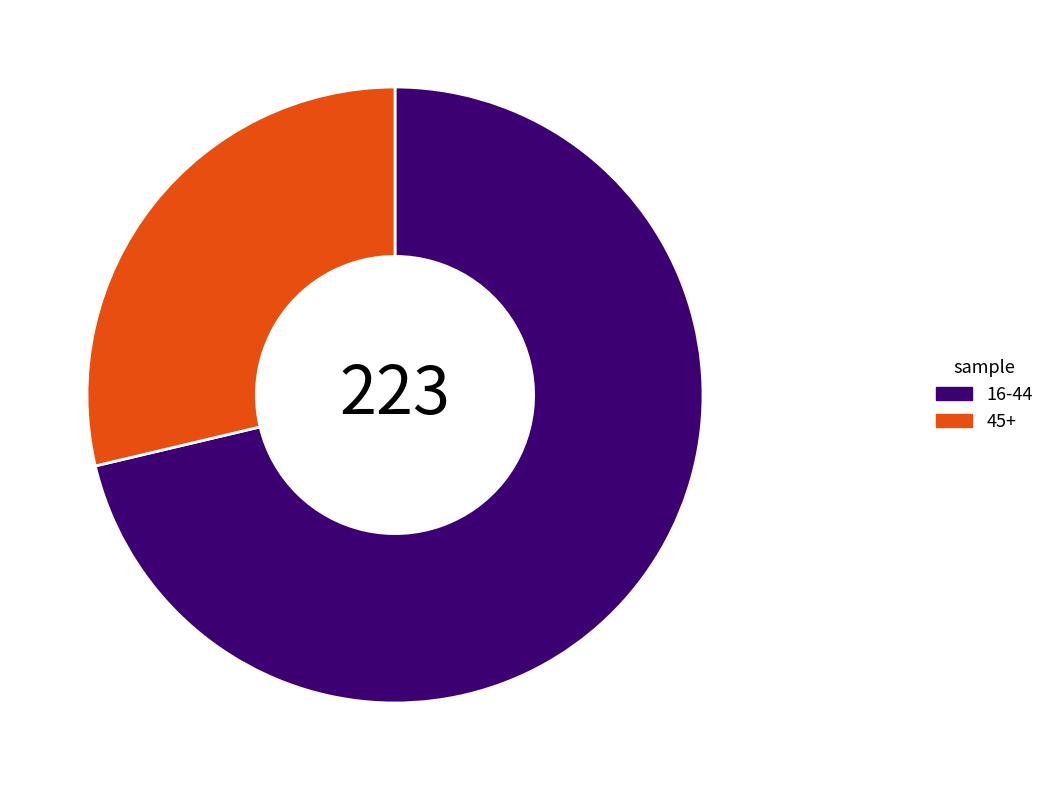

What is the smallest slice in the pie chart?

45+